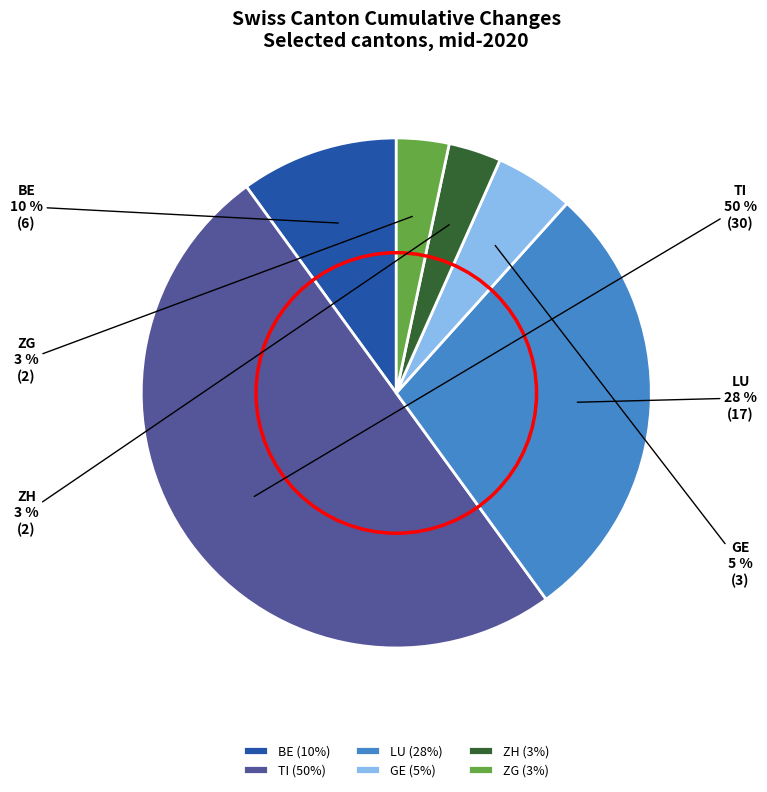

Is ZH the majority of the pie?

No